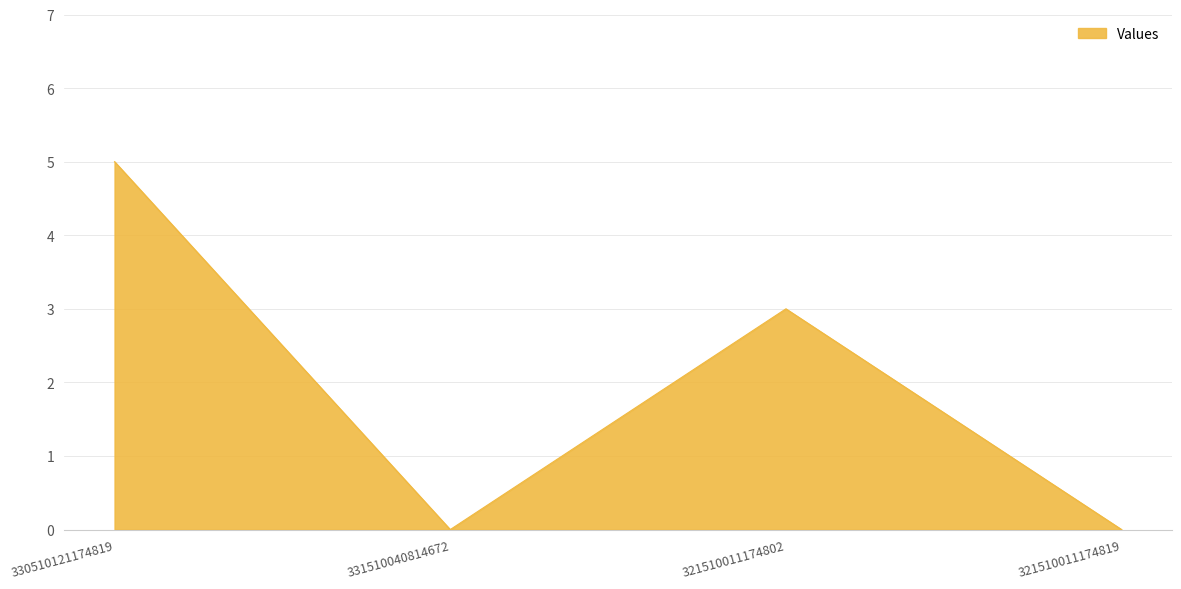

Reading right to left, transcribe all the data shown in this chart.

321510011174819=0	321510011174802=3	331510040814672=0	330510121174819=5